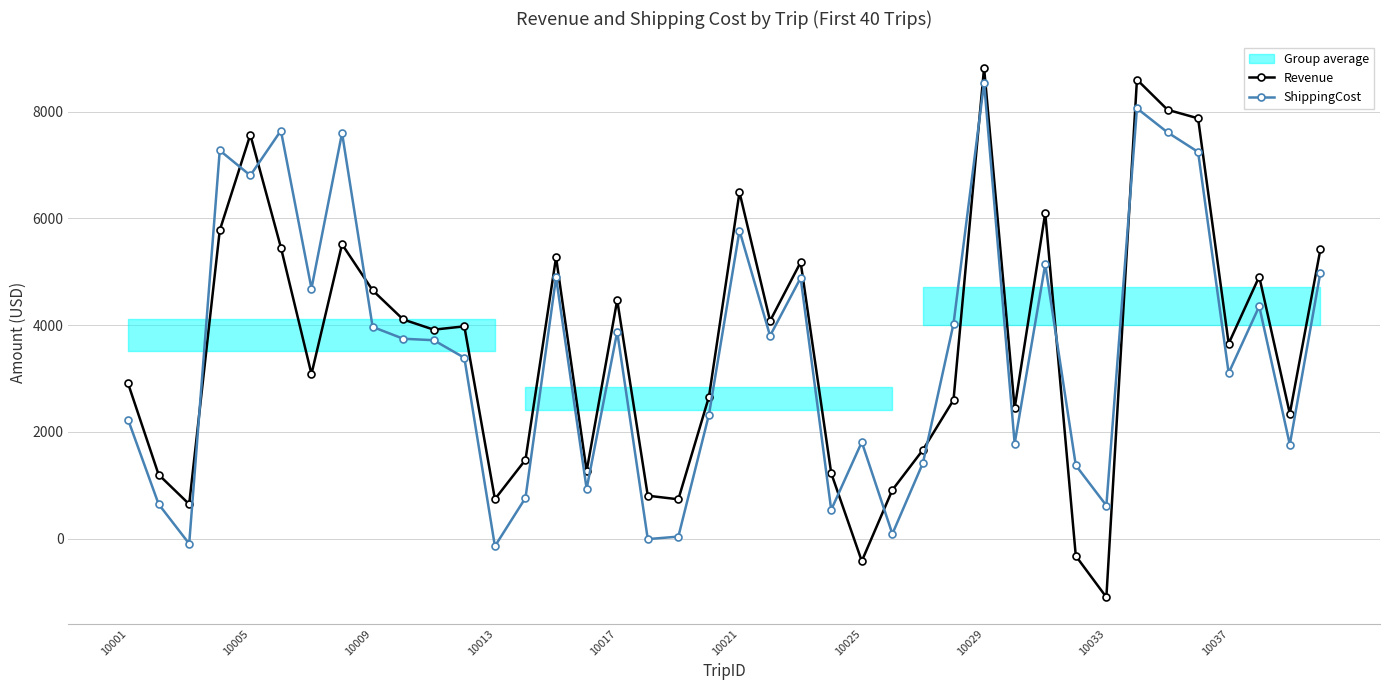

Is it true that ShippingCost equals 1373 at 31?

True